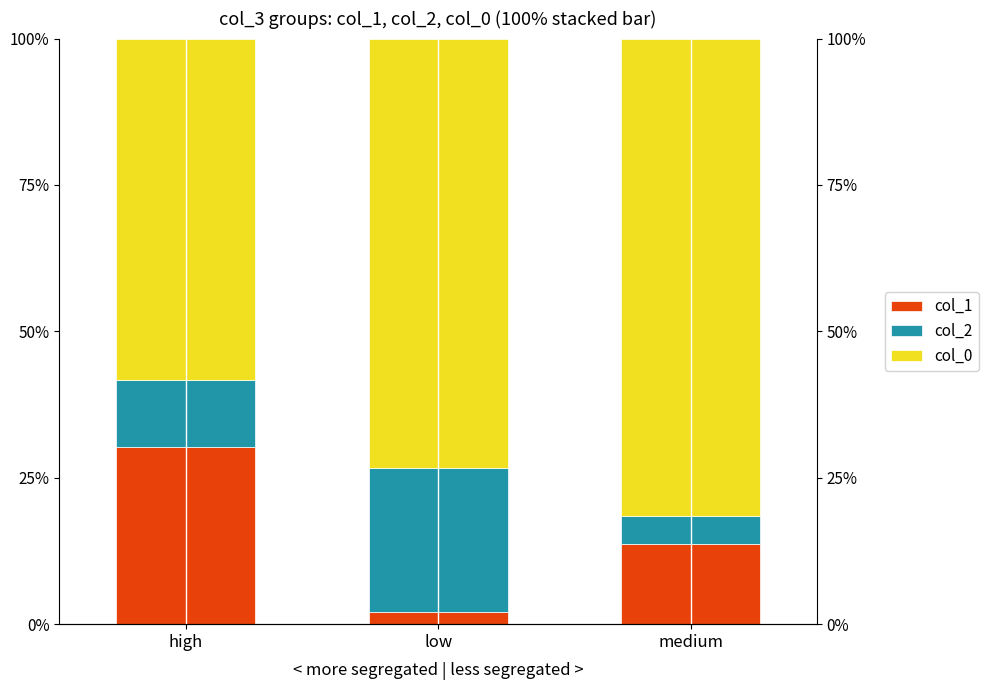

True or false: col_2 has a value of 11.4 at high.

True